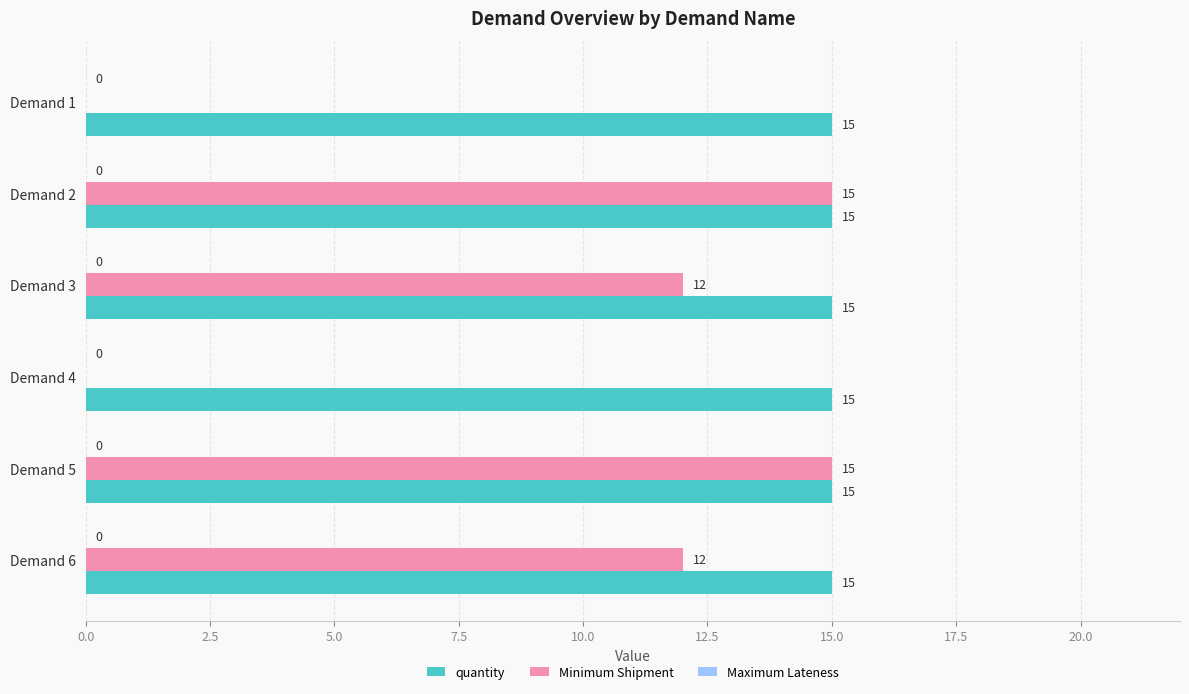

How many distinct data groups are displayed?

2